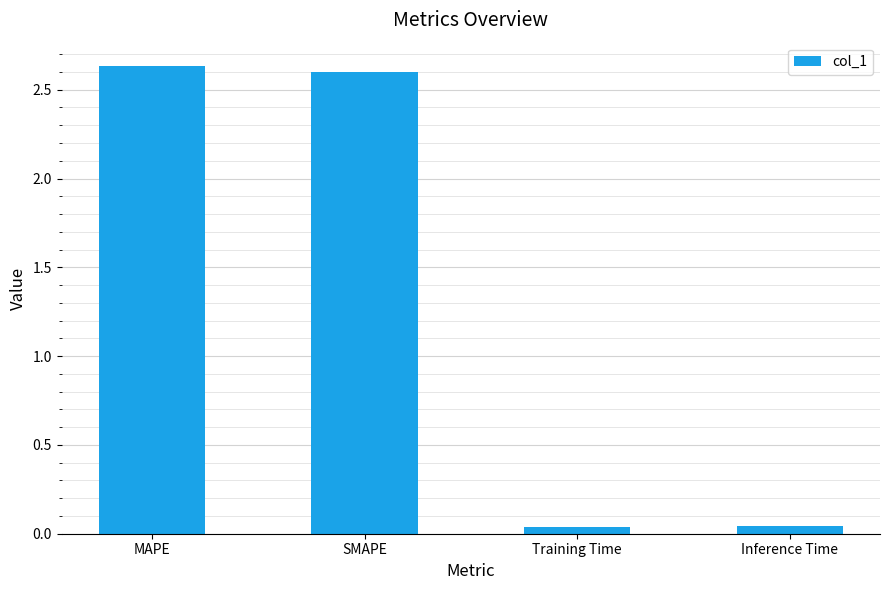

What is the sum of all values?

5.3